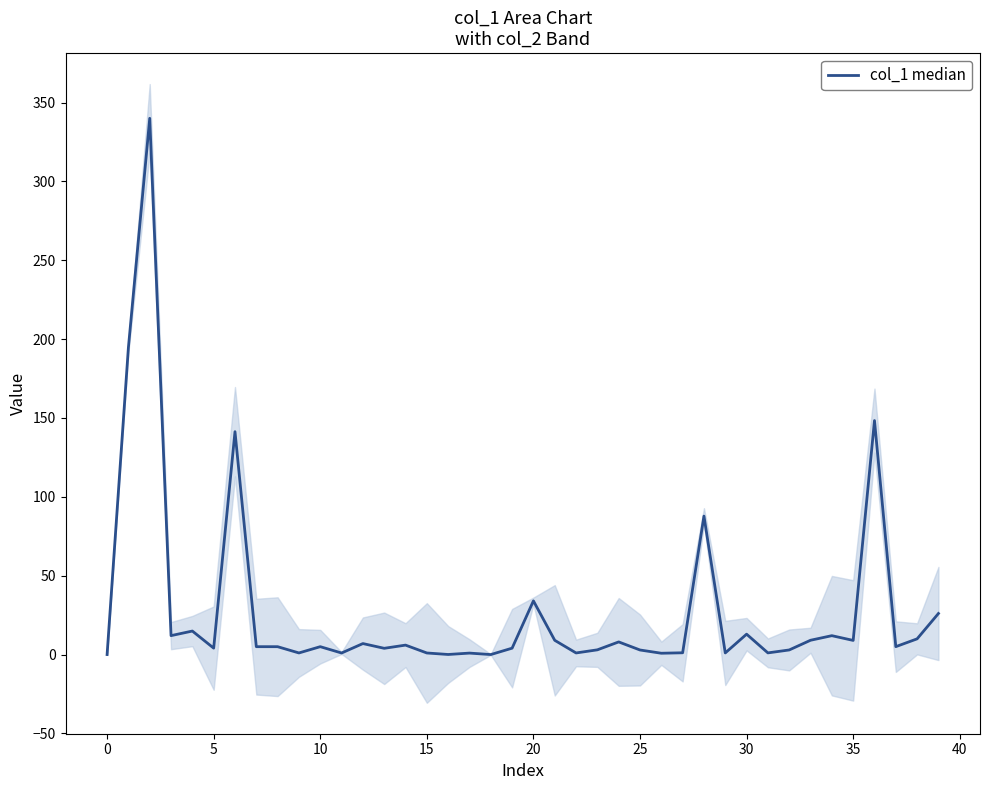

True or false: the data shows 0.0 at 16.

True